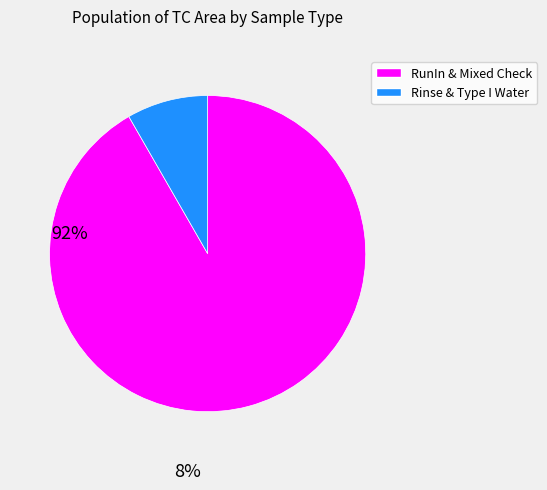

Is there a majority slice in this chart?

Yes